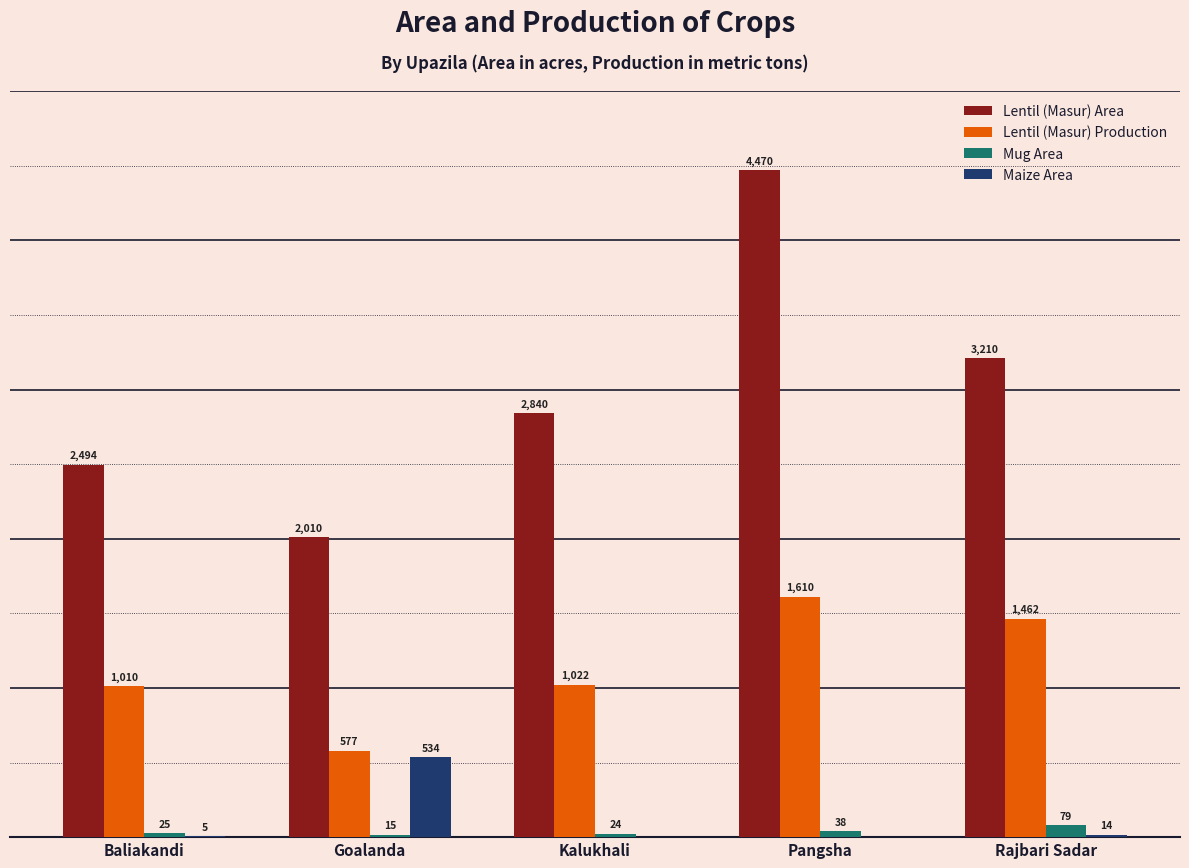

Which series has the largest total across all categories?

Lentil (Masur) Area